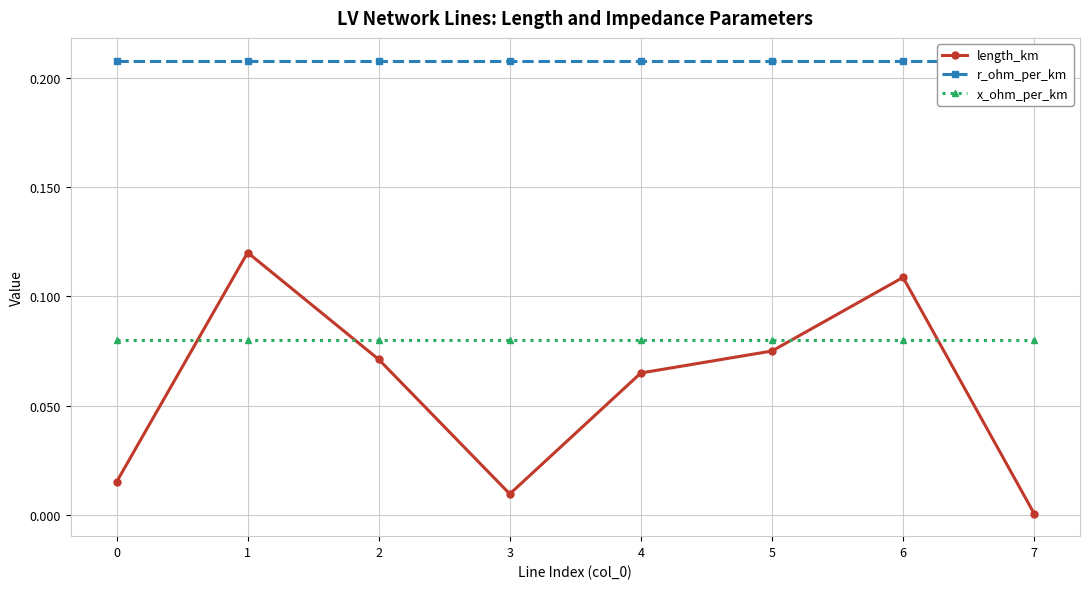

True or false: r_ohm_per_km has more than 2 interior local peaks.

False